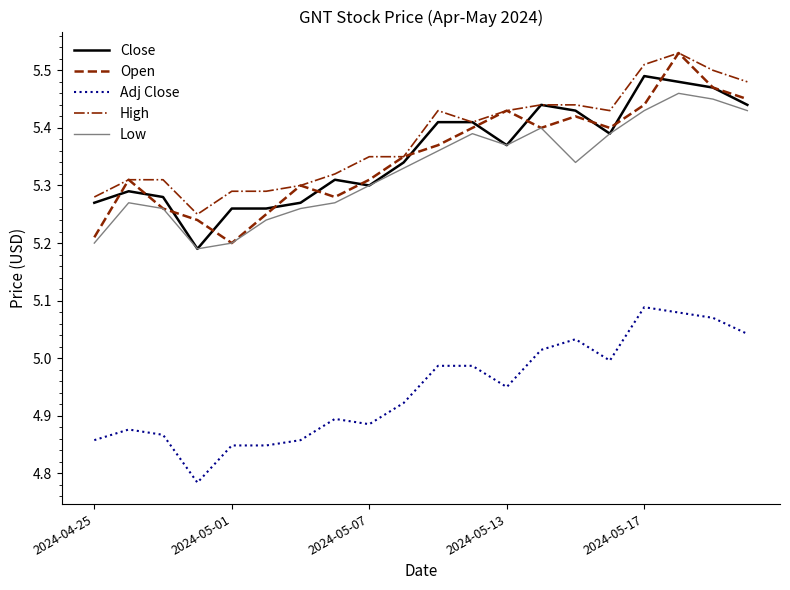

True or false: High and Adj Close cross at least once.

False